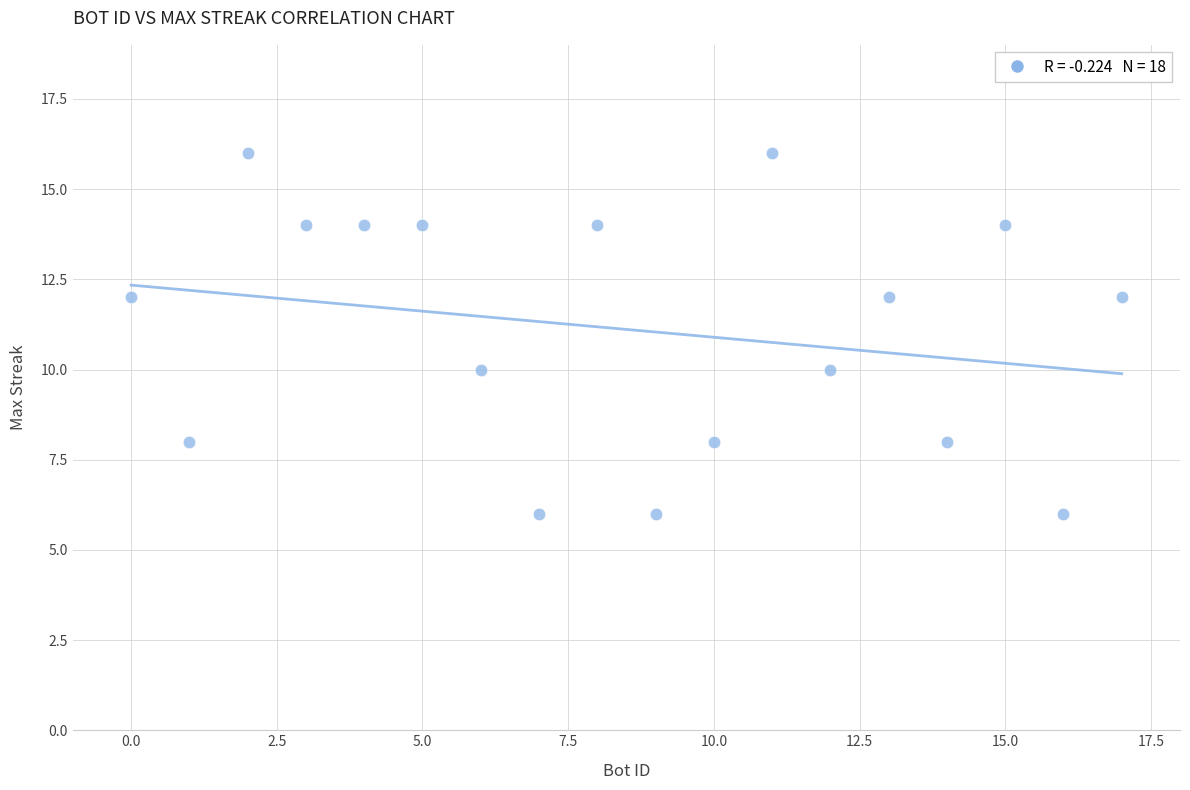

What is the range of X values (max minus min)?

17